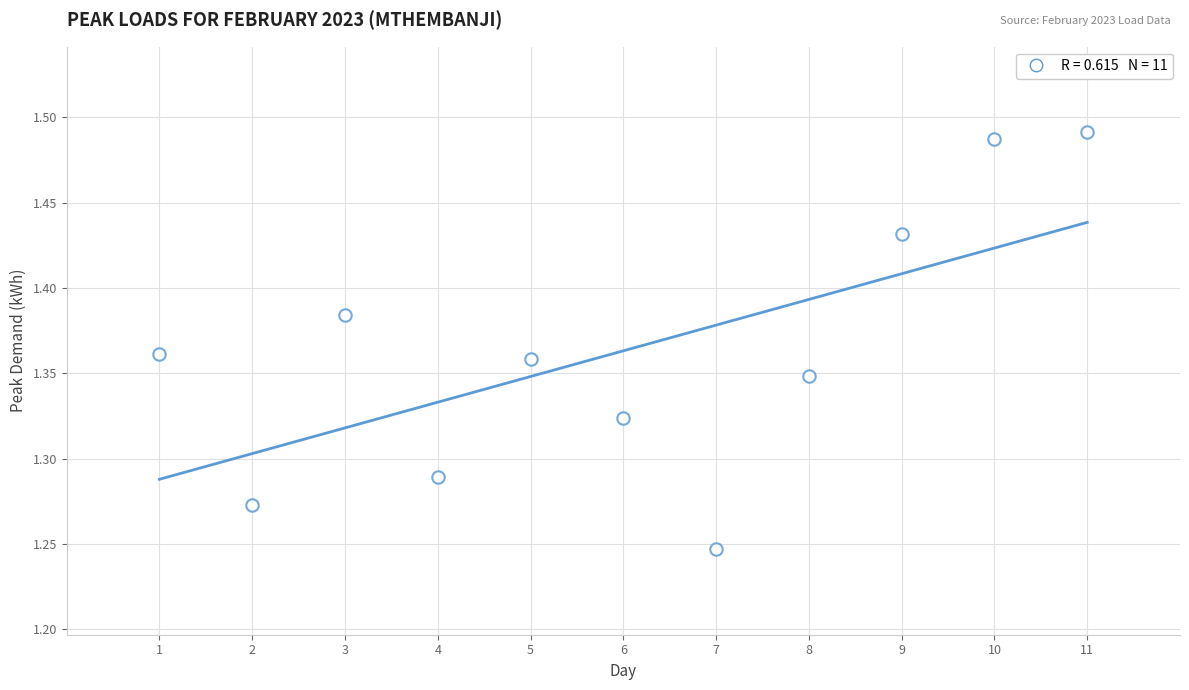

What is the range of X values (max minus min)?

10.0